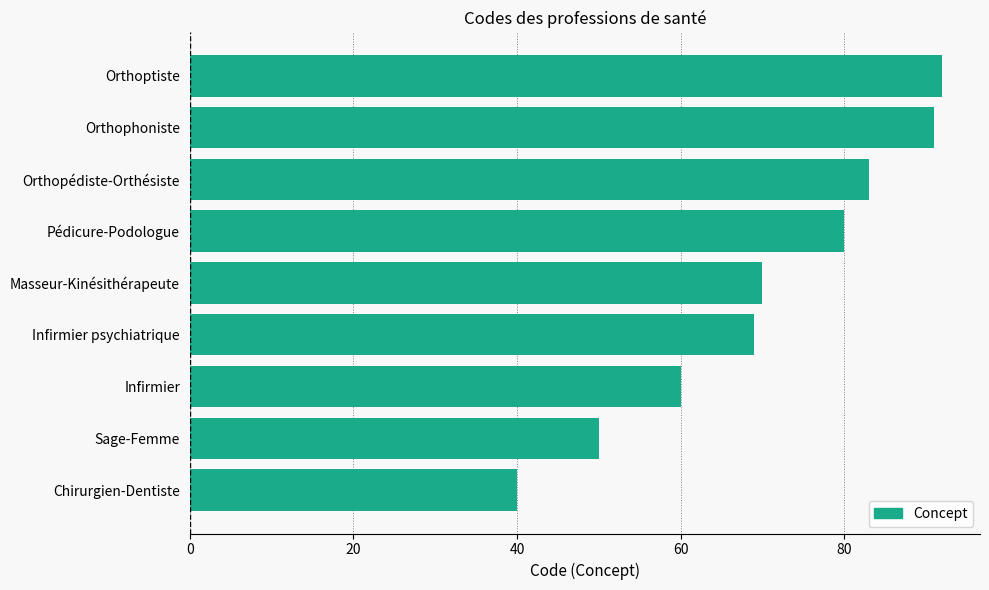

What is the greatest value displayed?

92